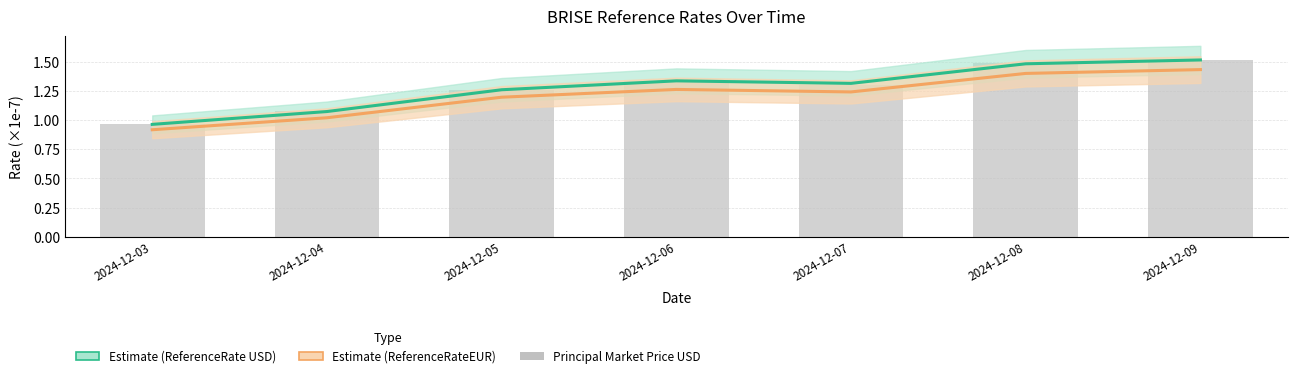

Between 2024-12-05 and 2024-12-07, which series saw the biggest shift?

ReferenceRate (USD)